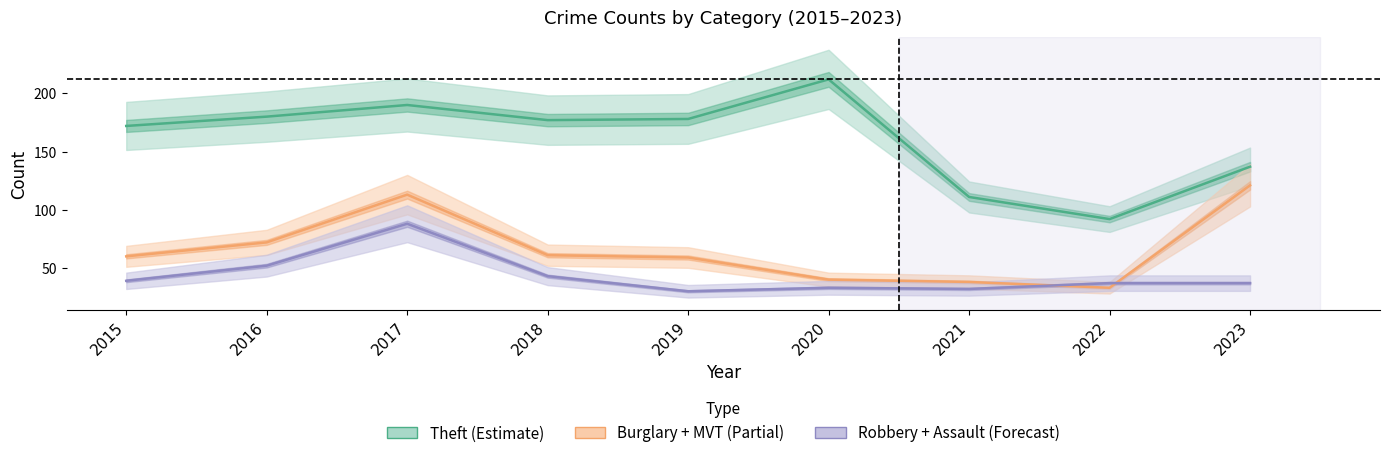

At which category does Robbery + Assault (Forecast) reach its first local valley?

2019